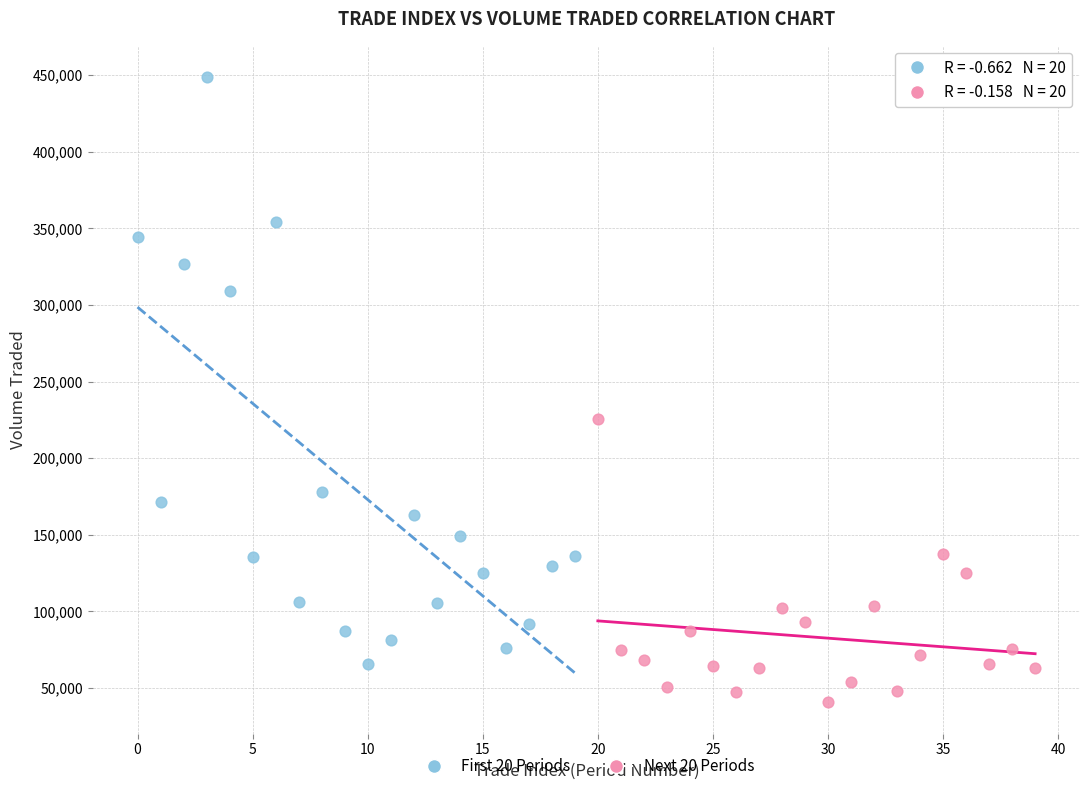

Which series reaches the minimum Y coordinate?

Next 20 Periods